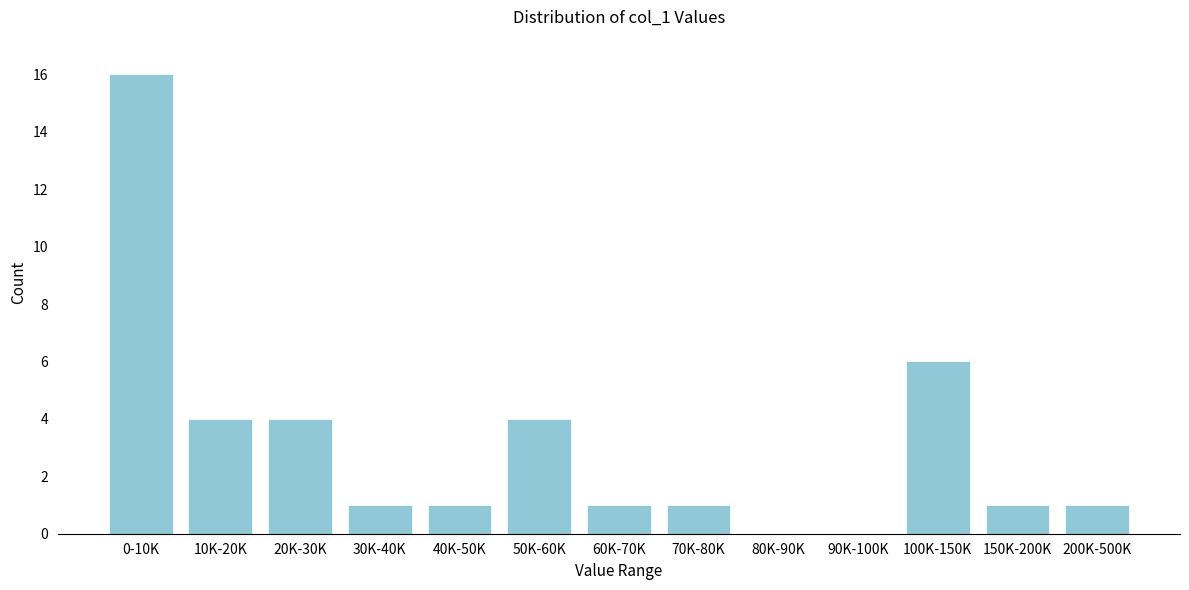

Reading left to right, extract all data points from this chart.

0-10K=16	10K-20K=4	20K-30K=4	30K-40K=1	40K-50K=1	50K-60K=4	60K-70K=1	70K-80K=1	80K-90K=0	90K-100K=0	100K-150K=6	150K-200K=1	200K-500K=1